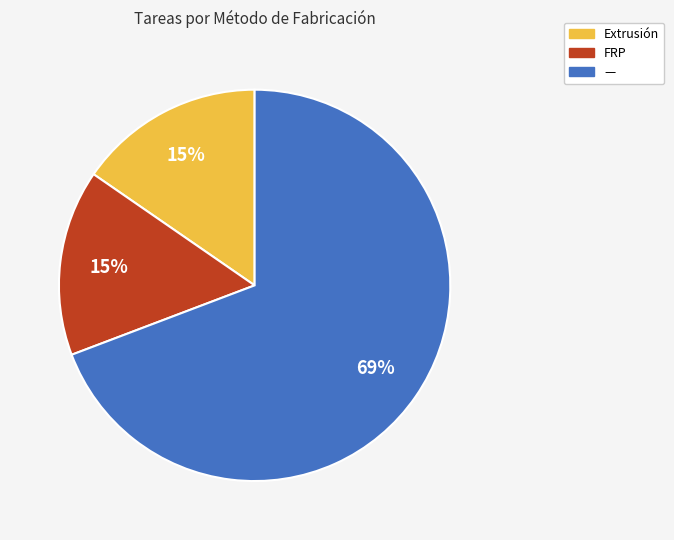

To the nearest percent, what is the combined percentage of FRP and —?

85%